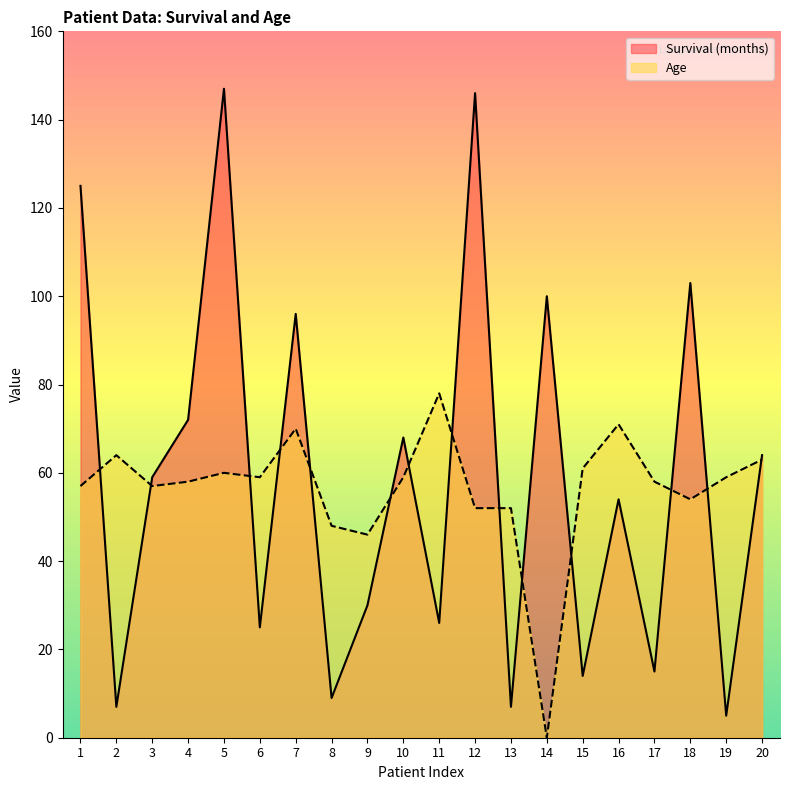

At which category does the chart reach its peak across all series?

5